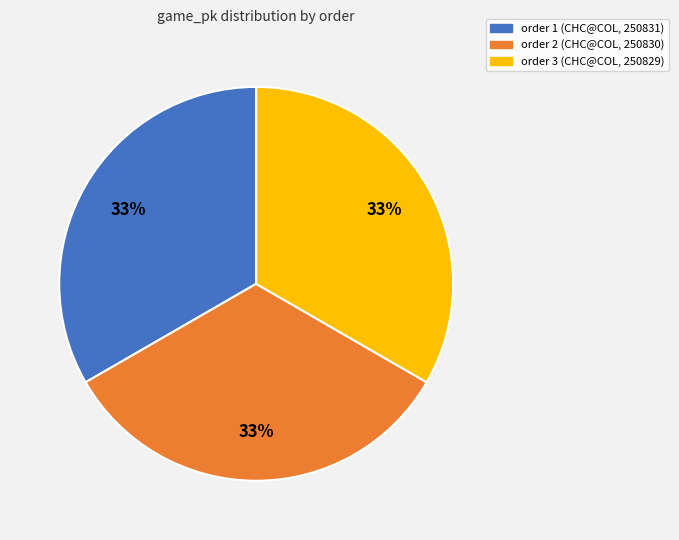

Is there any slice that represents more than half of the pie?

No